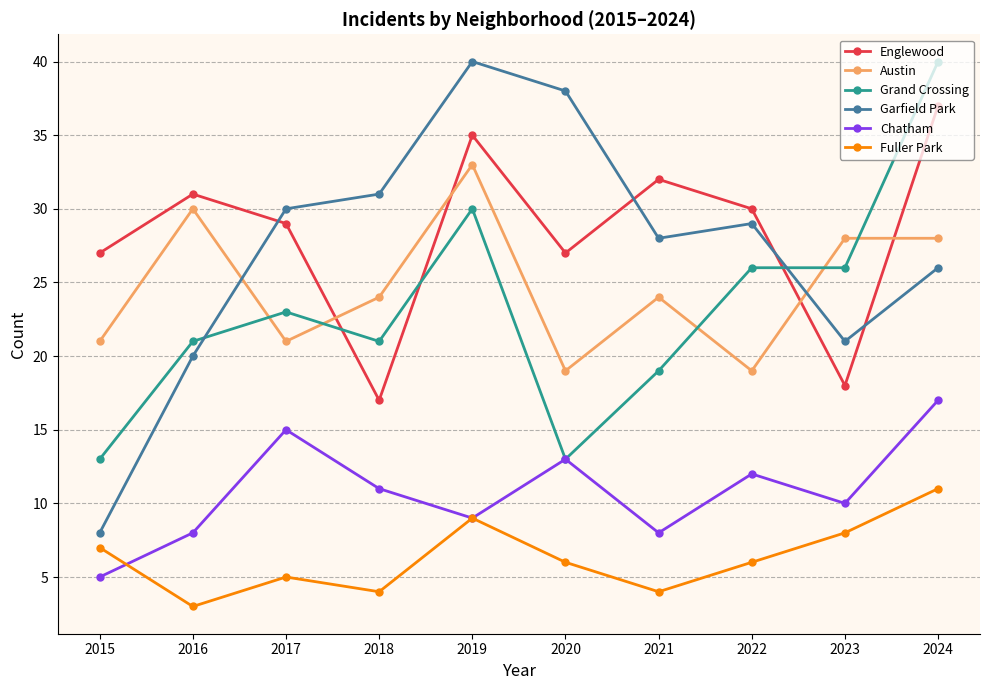

Where is the first local maximum for Austin?

2016